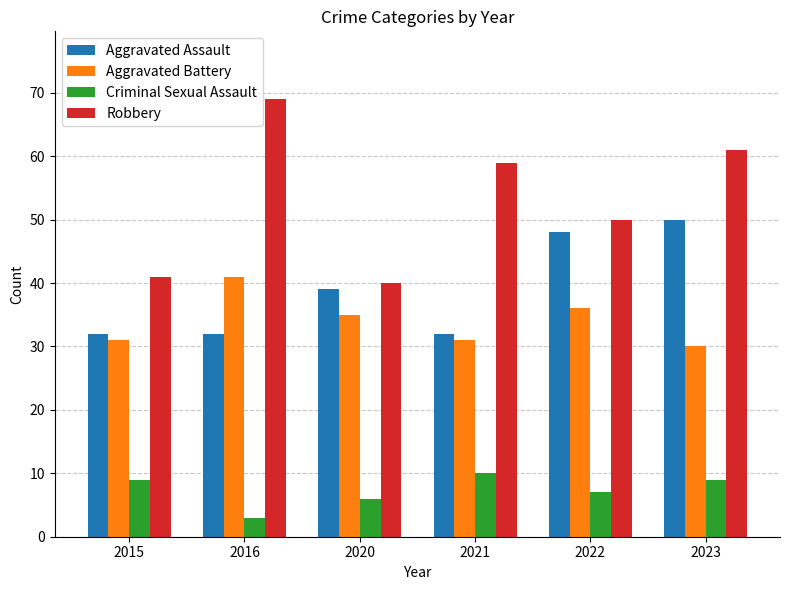

Does the chart contain stacked bars?

No